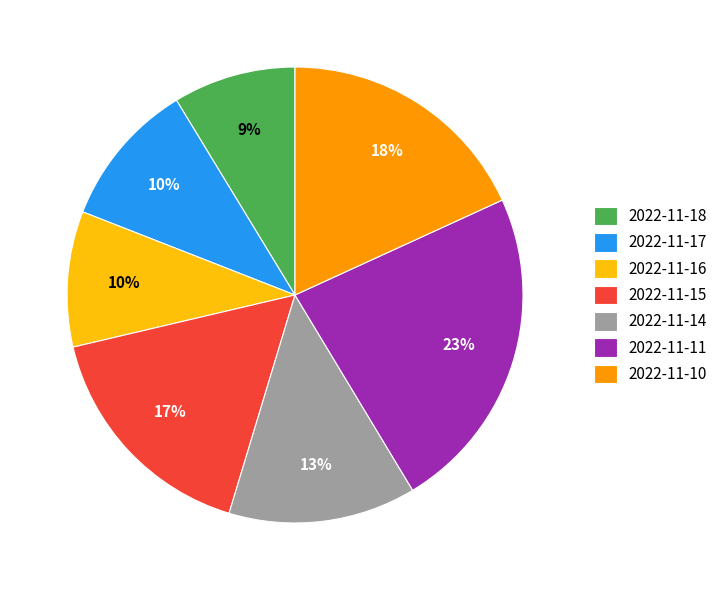

Does 2022-11-16 represent more than half of the total?

No